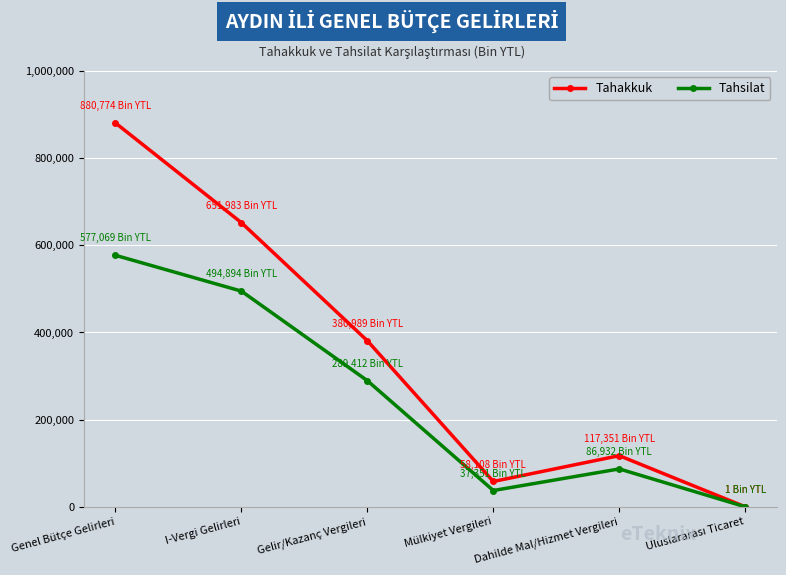

How many categories are shown in the chart?

6